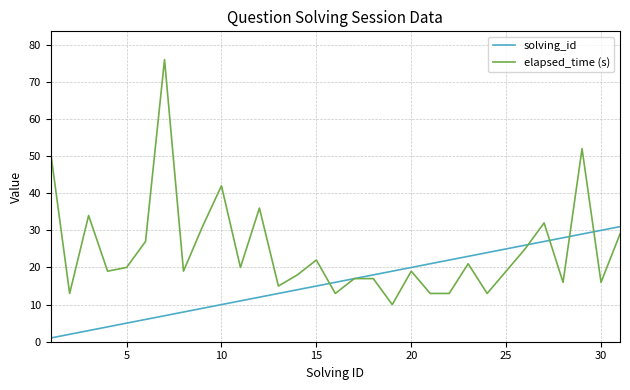

Which series has the largest range (max minus min)?

elapsed_time (s)